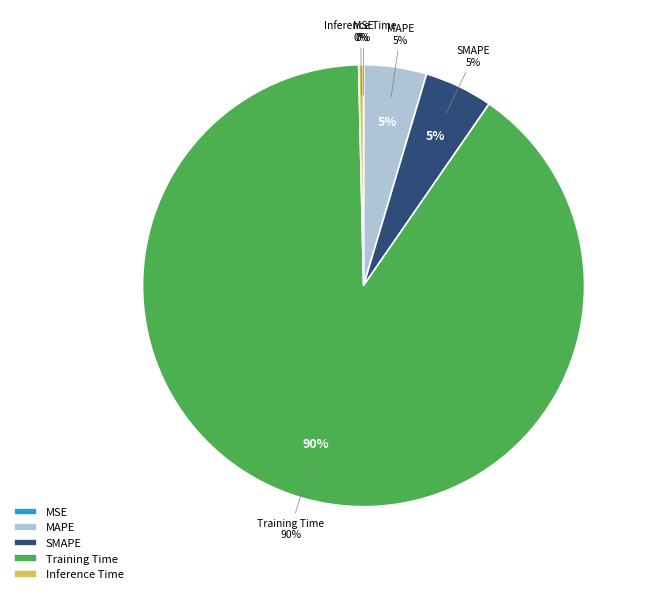

What percentage do MAPE and Training Time together represent?

94.6%